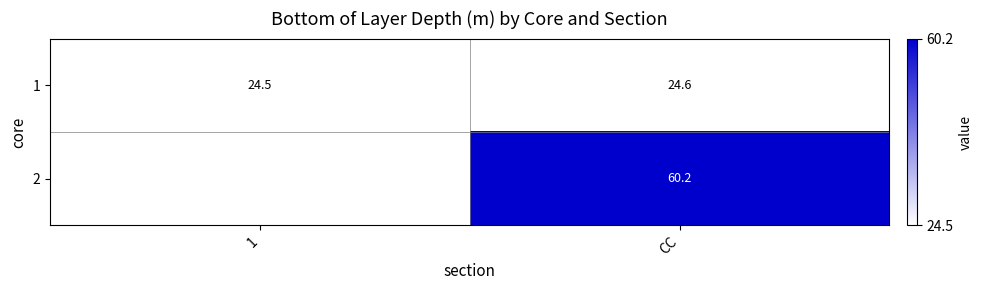

The 1 series shows 24.6 at CC. True or false?

True